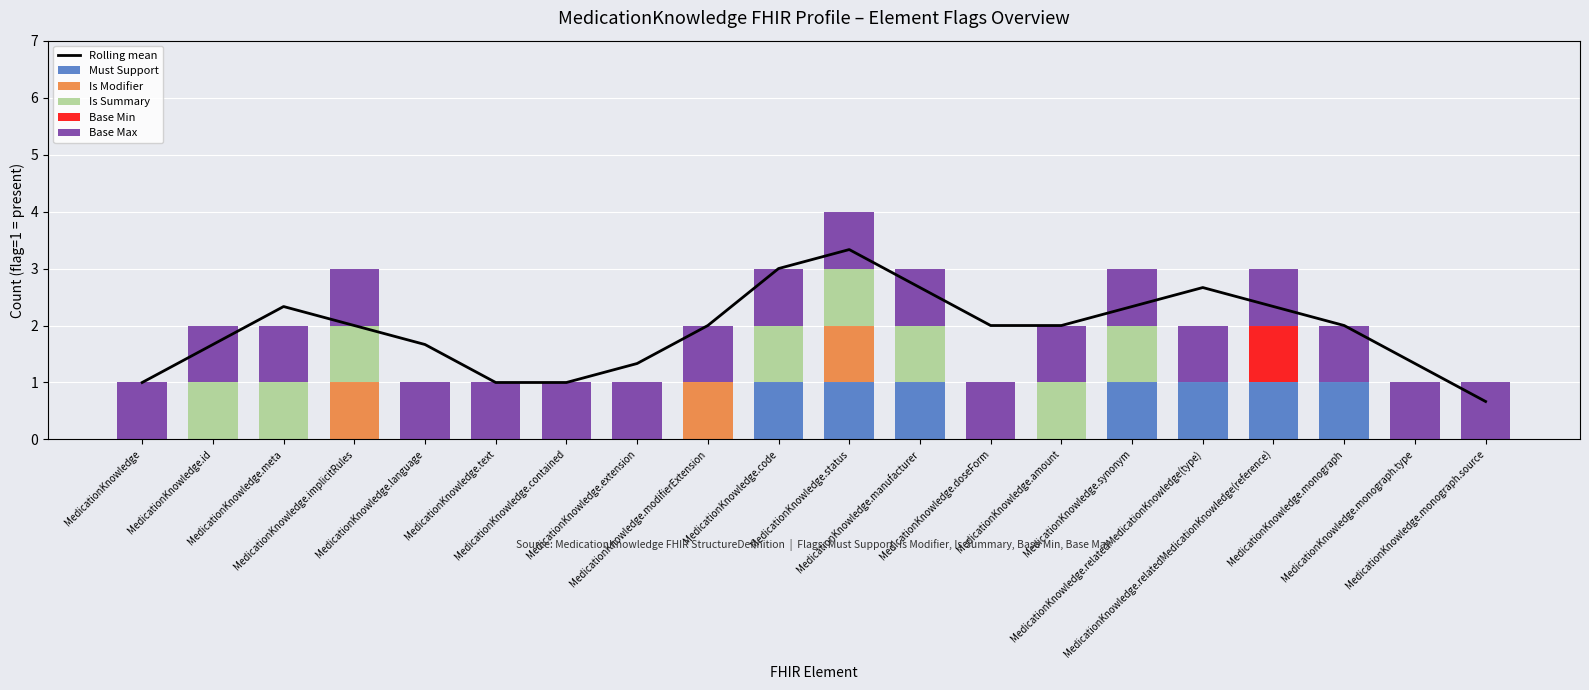

Reading right to left, list all the values displayed in this chart.

Rolling mean: MedicationKnowledge.monograph.source=0.7	MedicationKnowledge.monograph.type=1.3	MedicationKnowledge.monograph=2.0	MedicationKnowledge.relatedMedicationKnowledge(reference)=2.3	MedicationKnowledge.relatedMedicationKnowledge(type)=2.7	MedicationKnowledge.synonym=2.3	MedicationKnowledge.amount=2.0	MedicationKnowledge.doseForm=2.0	MedicationKnowledge.manufacturer=2.7	MedicationKnowledge.status=3.3	MedicationKnowledge.code=3.0	MedicationKnowledge.modifierExtension=2.0	MedicationKnowledge.extension=1.3	MedicationKnowledge.contained=1.0	MedicationKnowledge.text=1.0	MedicationKnowledge.language=1.7	MedicationKnowledge.implicitRules=2.0	MedicationKnowledge.meta=2.3	MedicationKnowledge.id=1.7	MedicationKnowledge=1.0
Must Support: MedicationKnowledge.monograph.source=0.0	MedicationKnowledge.monograph.type=0.0	MedicationKnowledge.monograph=1.0	MedicationKnowledge.relatedMedicationKnowledge(reference)=1.0	MedicationKnowledge.relatedMedicationKnowledge(type)=1.0	MedicationKnowledge.synonym=1.0	MedicationKnowledge.amount=0.0	MedicationKnowledge.doseForm=0.0	MedicationKnowledge.manufacturer=1.0	MedicationKnowledge.status=1.0	MedicationKnowledge.code=1.0	MedicationKnowledge.modifierExtension=0.0	MedicationKnowledge.extension=0.0	MedicationKnowledge.contained=0.0	MedicationKnowledge.text=0.0	MedicationKnowledge.language=0.0	MedicationKnowledge.implicitRules=0.0	MedicationKnowledge.meta=0.0	MedicationKnowledge.id=0.0	MedicationKnowledge=0.0
Is Modifier: MedicationKnowledge.monograph.source=0.0	MedicationKnowledge.monograph.type=0.0	MedicationKnowledge.monograph=0.0	MedicationKnowledge.relatedMedicationKnowledge(reference)=0.0	MedicationKnowledge.relatedMedicationKnowledge(type)=0.0	MedicationKnowledge.synonym=0.0	MedicationKnowledge.amount=0.0	MedicationKnowledge.doseForm=0.0	MedicationKnowledge.manufacturer=0.0	MedicationKnowledge.status=1.0	MedicationKnowledge.code=0.0	MedicationKnowledge.modifierExtension=1.0	MedicationKnowledge.extension=0.0	MedicationKnowledge.contained=0.0	MedicationKnowledge.text=0.0	MedicationKnowledge.language=0.0	MedicationKnowledge.implicitRules=1.0	MedicationKnowledge.meta=0.0	MedicationKnowledge.id=0.0	MedicationKnowledge=0.0
Is Summary: MedicationKnowledge.monograph.source=0.0	MedicationKnowledge.monograph.type=0.0	MedicationKnowledge.monograph=0.0	MedicationKnowledge.relatedMedicationKnowledge(reference)=0.0	MedicationKnowledge.relatedMedicationKnowledge(type)=0.0	MedicationKnowledge.synonym=1.0	MedicationKnowledge.amount=1.0	MedicationKnowledge.doseForm=0.0	MedicationKnowledge.manufacturer=1.0	MedicationKnowledge.status=1.0	MedicationKnowledge.code=1.0	MedicationKnowledge.modifierExtension=0.0	MedicationKnowledge.extension=0.0	MedicationKnowledge.contained=0.0	MedicationKnowledge.text=0.0	MedicationKnowledge.language=0.0	MedicationKnowledge.implicitRules=1.0	MedicationKnowledge.meta=1.0	MedicationKnowledge.id=1.0	MedicationKnowledge=0.0
Base Min: MedicationKnowledge.monograph.source=0.0	MedicationKnowledge.monograph.type=0.0	MedicationKnowledge.monograph=0.0	MedicationKnowledge.relatedMedicationKnowledge(reference)=1.0	MedicationKnowledge.relatedMedicationKnowledge(type)=0.0	MedicationKnowledge.synonym=0.0	MedicationKnowledge.amount=0.0	MedicationKnowledge.doseForm=0.0	MedicationKnowledge.manufacturer=0.0	MedicationKnowledge.status=0.0	MedicationKnowledge.code=0.0	MedicationKnowledge.modifierExtension=0.0	MedicationKnowledge.extension=0.0	MedicationKnowledge.contained=0.0	MedicationKnowledge.text=0.0	MedicationKnowledge.language=0.0	MedicationKnowledge.implicitRules=0.0	MedicationKnowledge.meta=0.0	MedicationKnowledge.id=0.0	MedicationKnowledge=0.0
Base Max: MedicationKnowledge.monograph.source=1.0	MedicationKnowledge.monograph.type=1.0	MedicationKnowledge.monograph=1.0	MedicationKnowledge.relatedMedicationKnowledge(reference)=1.0	MedicationKnowledge.relatedMedicationKnowledge(type)=1.0	MedicationKnowledge.synonym=1.0	MedicationKnowledge.amount=1.0	MedicationKnowledge.doseForm=1.0	MedicationKnowledge.manufacturer=1.0	MedicationKnowledge.status=1.0	MedicationKnowledge.code=1.0	MedicationKnowledge.modifierExtension=1.0	MedicationKnowledge.extension=1.0	MedicationKnowledge.contained=1.0	MedicationKnowledge.text=1.0	MedicationKnowledge.language=1.0	MedicationKnowledge.implicitRules=1.0	MedicationKnowledge.meta=1.0	MedicationKnowledge.id=1.0	MedicationKnowledge=1.0